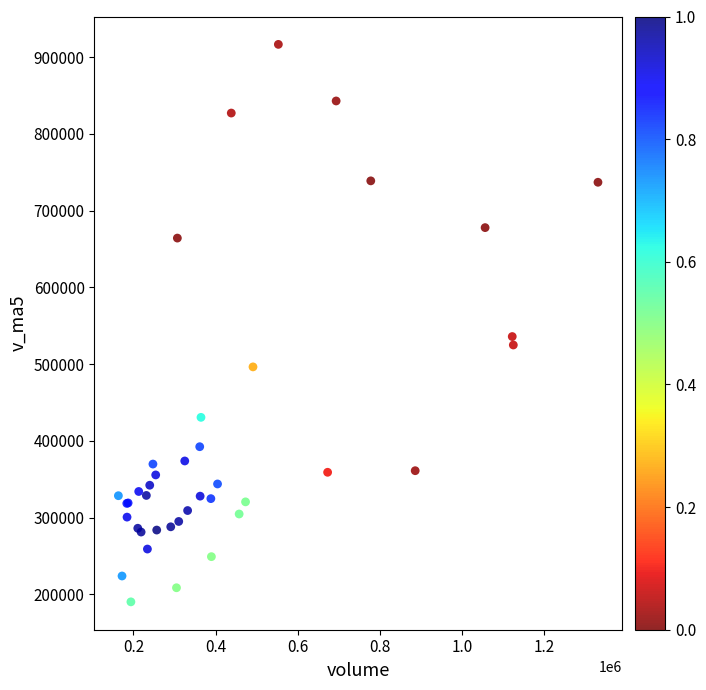

What Y value in the scatter plot is closest to 553381?

535876.8